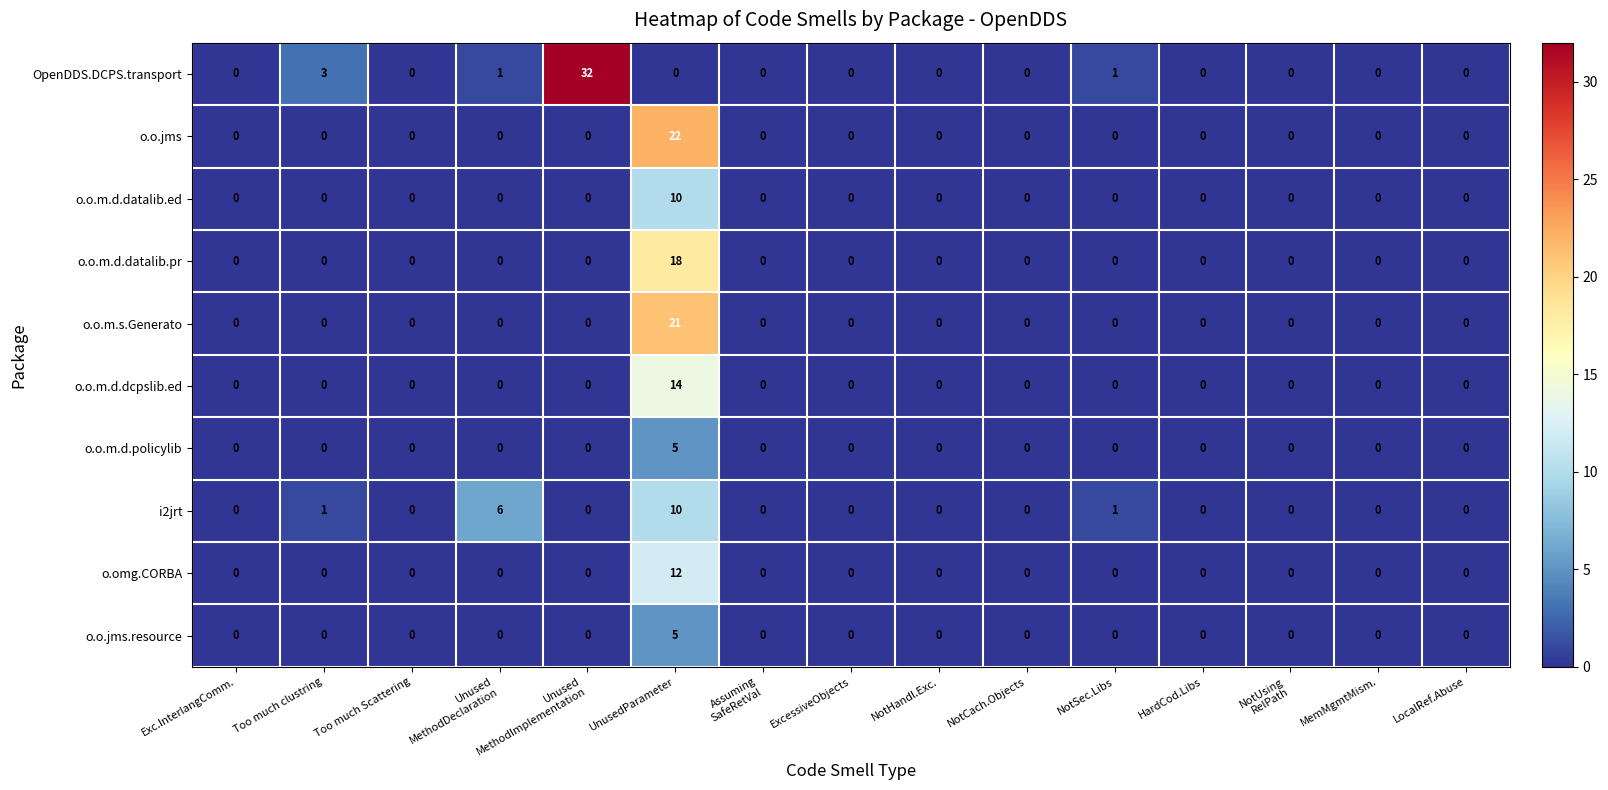

Between Too much clustring and HardCod.Libs, which series saw the biggest shift?

OpenDDS.DCPS.transport